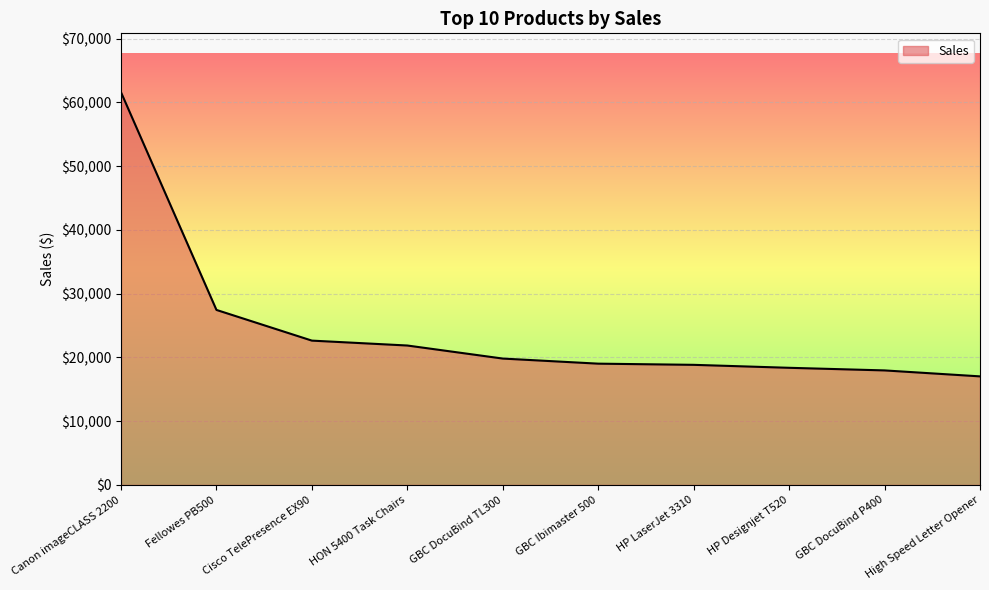

Which has a higher value, Cisco TelePresence EX90 or GBC Ibimaster 500?

Cisco TelePresence EX90